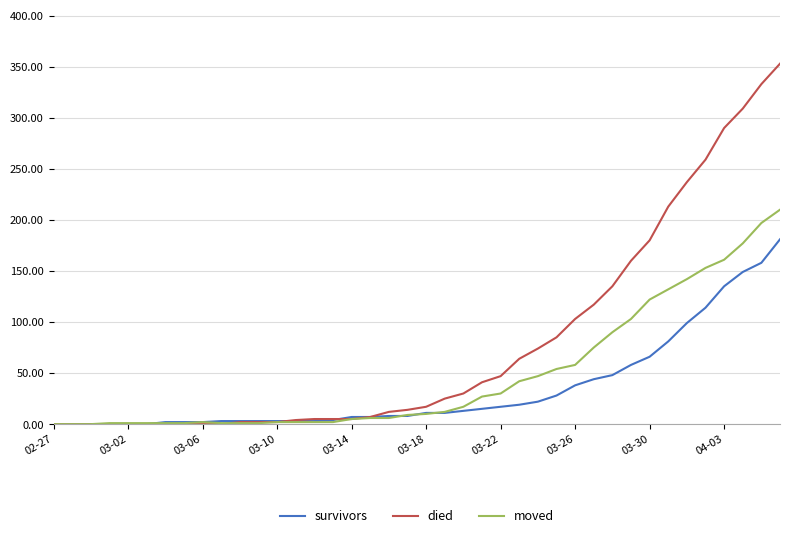

Rank the series by their average value, from lowest to highest.

survivors, moved, died